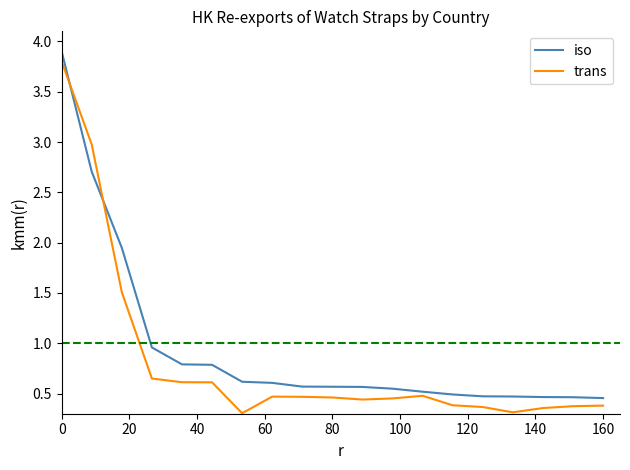

What is the difference between the maximum and minimum values in the trans series?

3.5